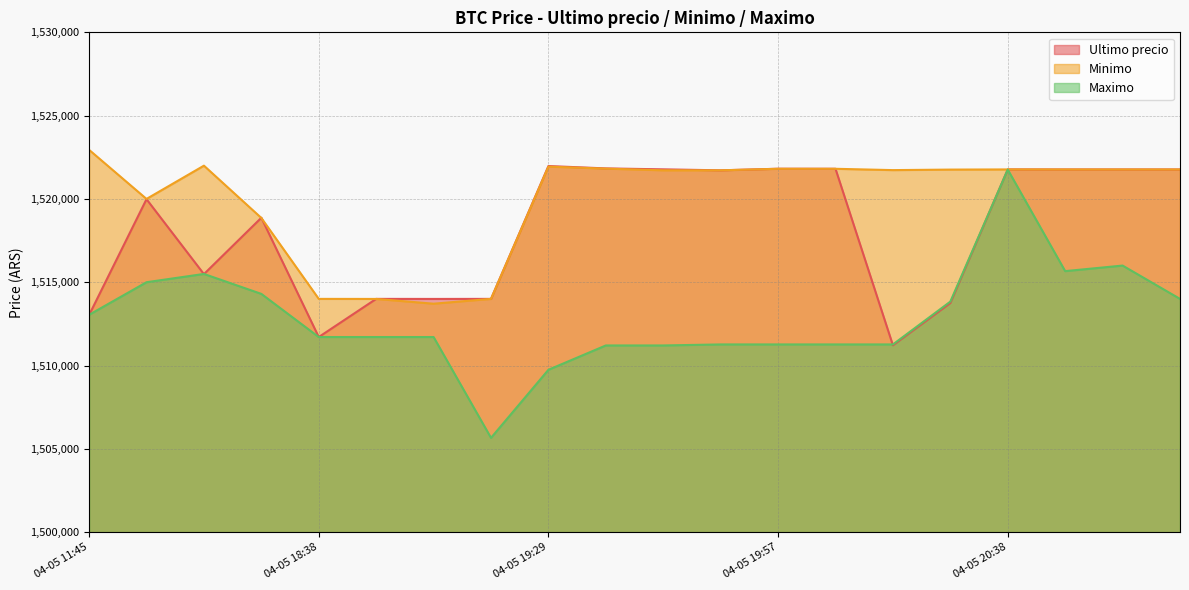

Reading left to right, what are all the values shown in this chart?

Ultimo precio: 1513030.0	1519985.0	1515487.0	1518870.0	1511710.0	1514000.0	1513997.0	1514000.0	1521974.0	1521832.0	1521776.0	1521717.0	1521812.0	1521809.0	1511215.0	1513750.5	1521771.0	1521768.0	1521768.0	1521768.0
Minimo: 1522946.0	1520000.0	1521997.0	1518858.0	1514000.0	1513997.0	1513711.0	1514000.0	1521938.0	1521819.0	1521717.0	1521717.0	1521809.0	1521809.0	1521730.0	1521761.0	1521771.0	1521768.0	1521768.0	1521768.0
Maximo: 1513045.0	1515000.0	1515497.0	1514300.0	1511710.0	1511710.0	1511710.0	1505658.0	1509744.0	1511205.0	1511205.0	1511266.0	1511266.0	1511266.0	1511266.0	1513836.0	1521760.0	1515666.0	1516000.0	1514000.0